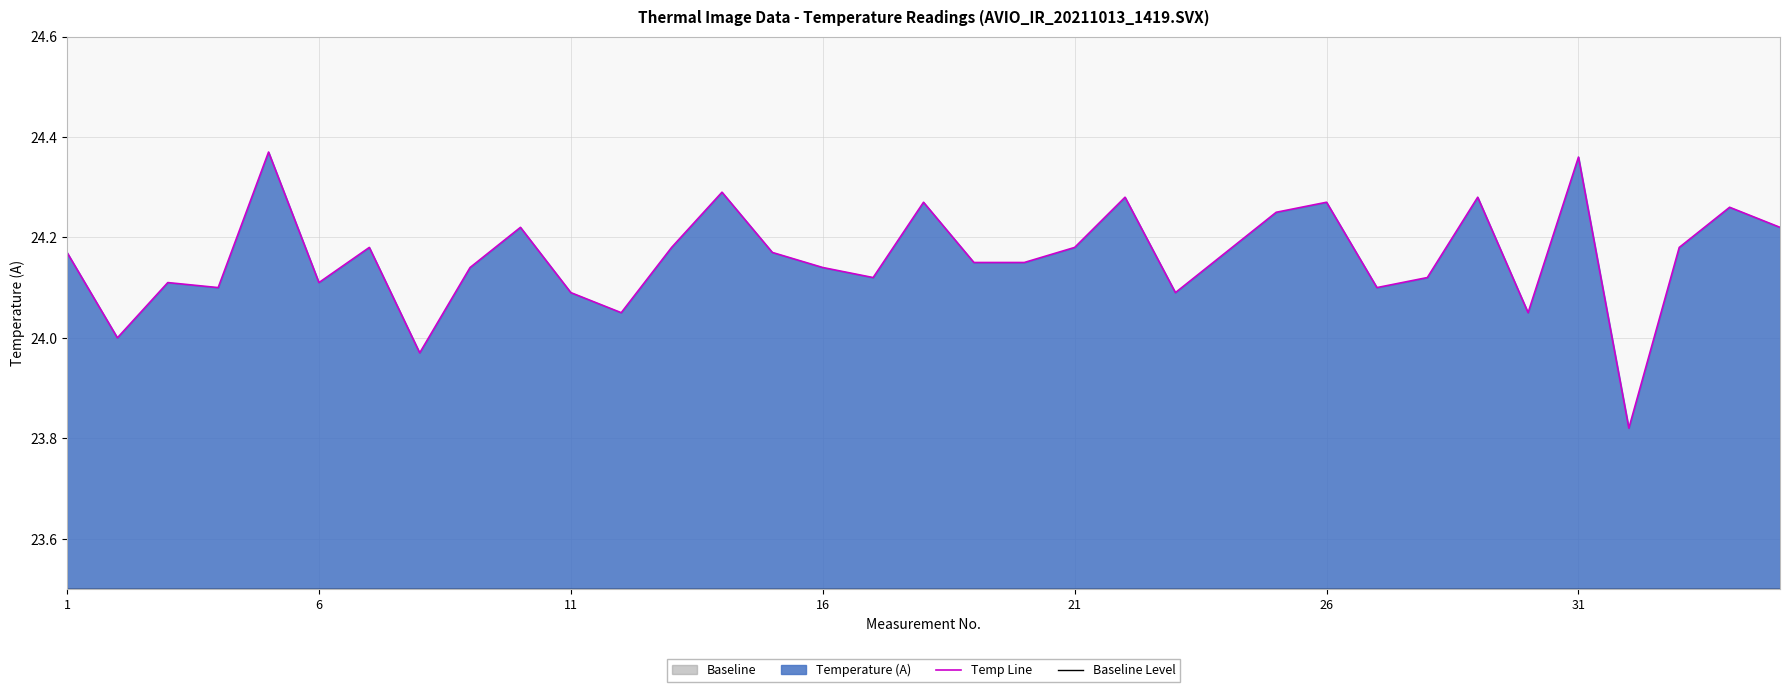

Which series changed the most between 30 and 34?

Temp Line